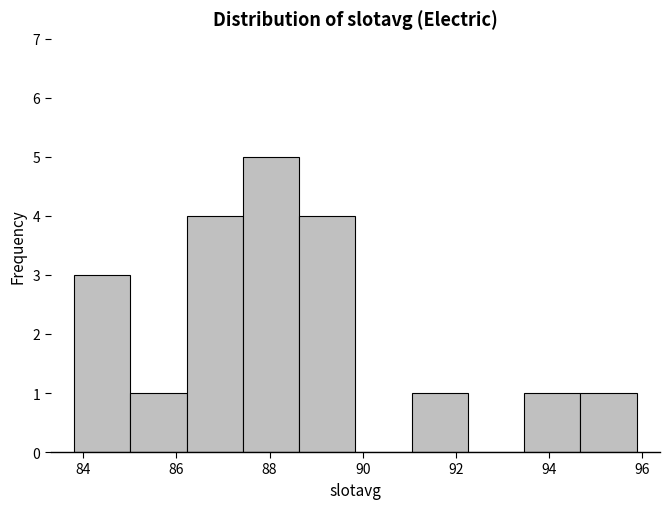

Reading left to right, transcribe this chart: for each bar, give the range it covers on the x-axis and its height. Neither the bar edges nor the heights are printed on the chart, so give them approximately, as read against the axes.

83.8 to 85.0: 3
85.0 to 86.2: 1
86.2 to 87.4: 4
87.4 to 88.6: 5
88.6 to 89.8: 4
89.8 to 91.0: 0
91.0 to 92.2: 1
92.2 to 93.4: 0
93.4 to 94.6: 1
94.6 to 95.8: 1